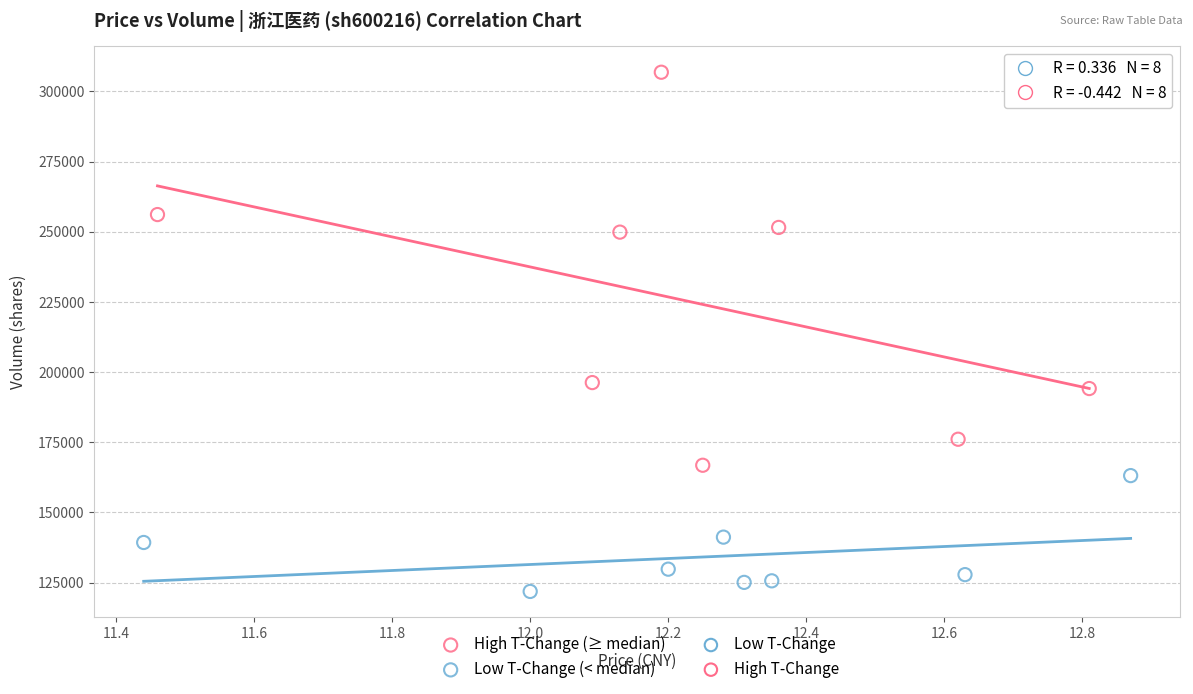

Which series contains the highest Y value?

High T-Change (≥ median)